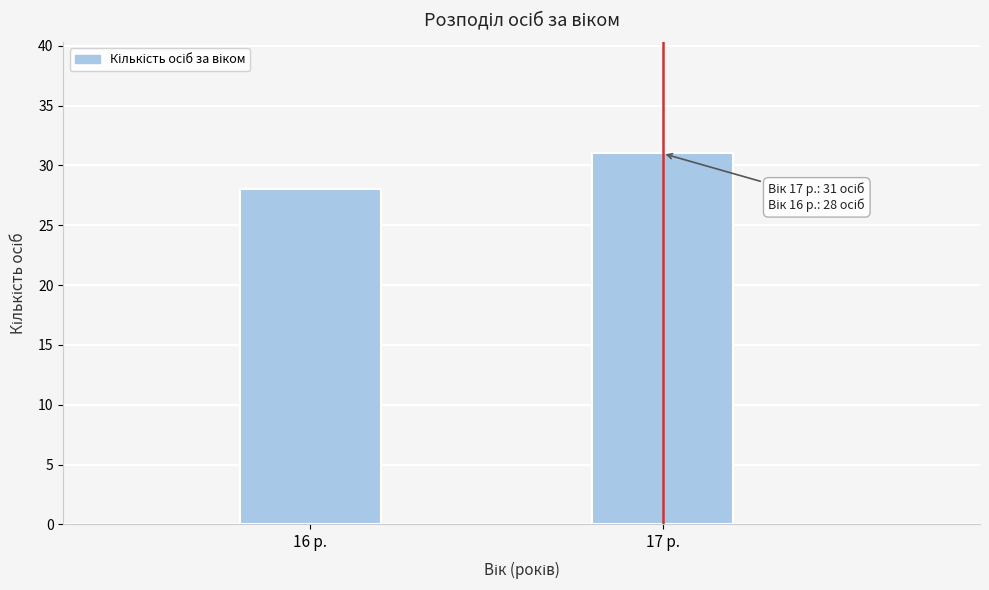

Reading right to left, list all the values displayed in this chart.

17 р.=31	16 р.=28